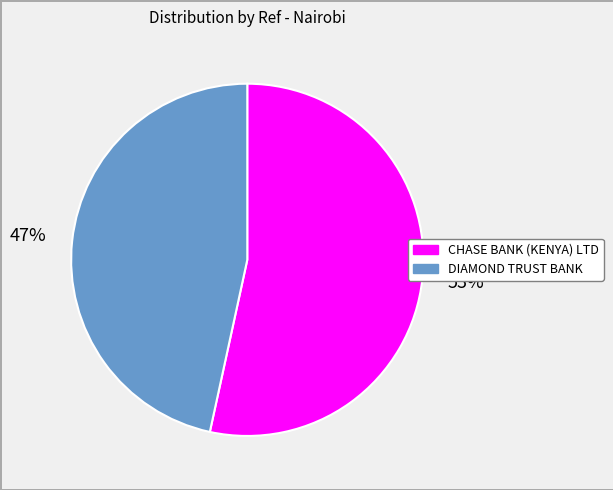

Is there a majority slice in this chart?

Yes